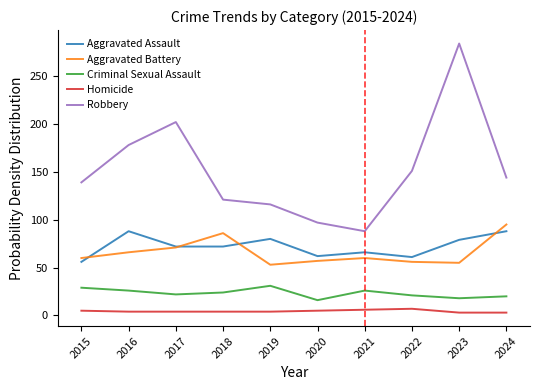

What is the approximate value of Robbery at 2020?

97